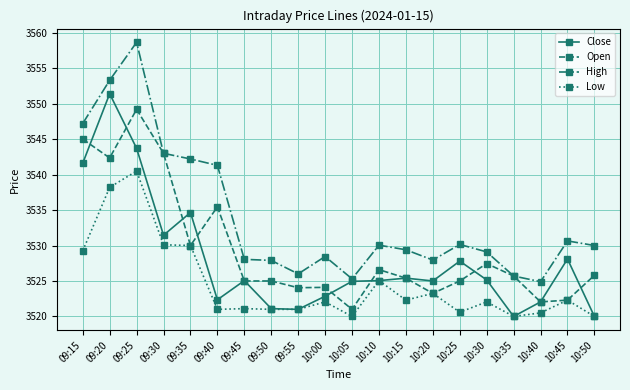

Does the chart display data point markers on the line(s)?

Yes